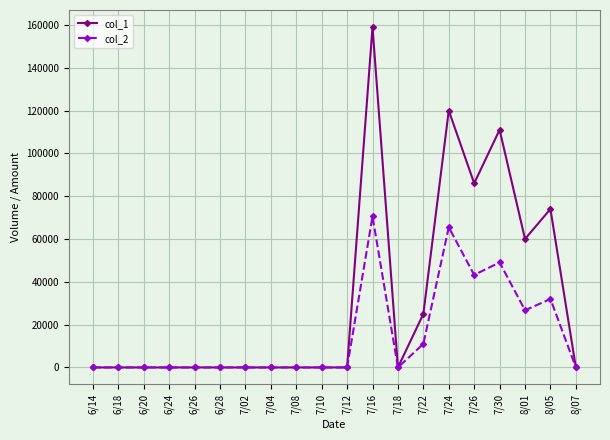

Rank the series by their average value, from lowest to highest.

col_2, col_1